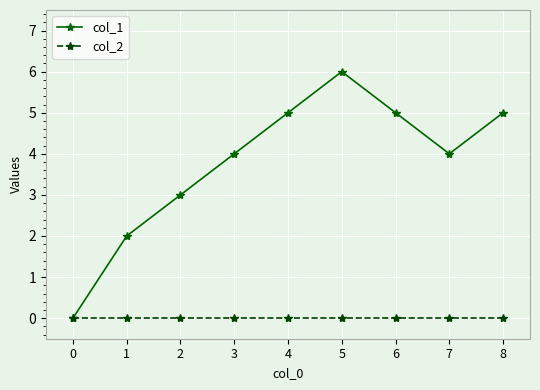

Which series has the widest spread of values?

col_1